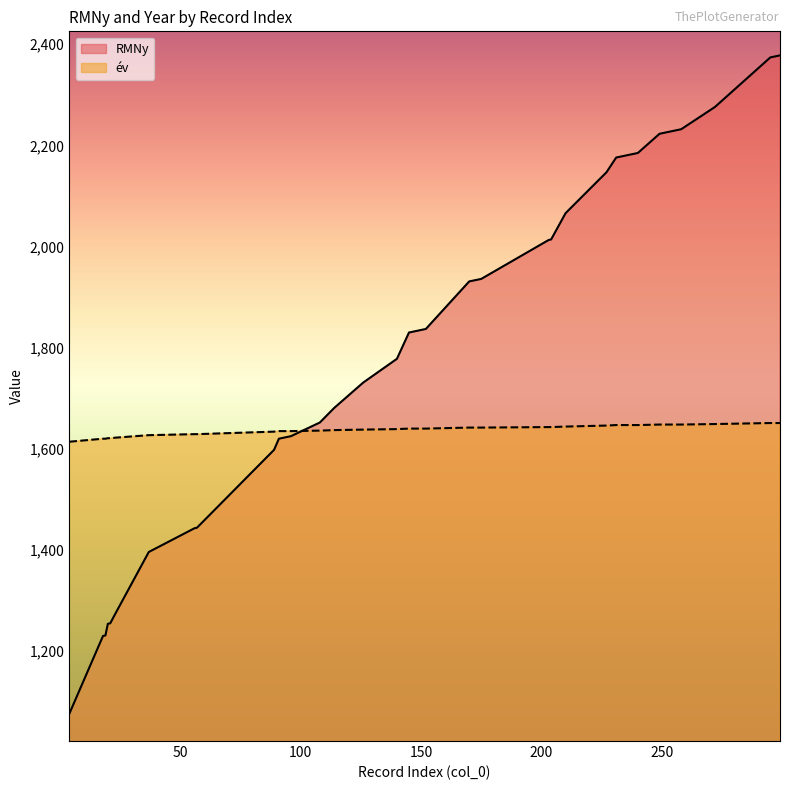

True or false: RMNy has more than 0 interior local peaks.

False